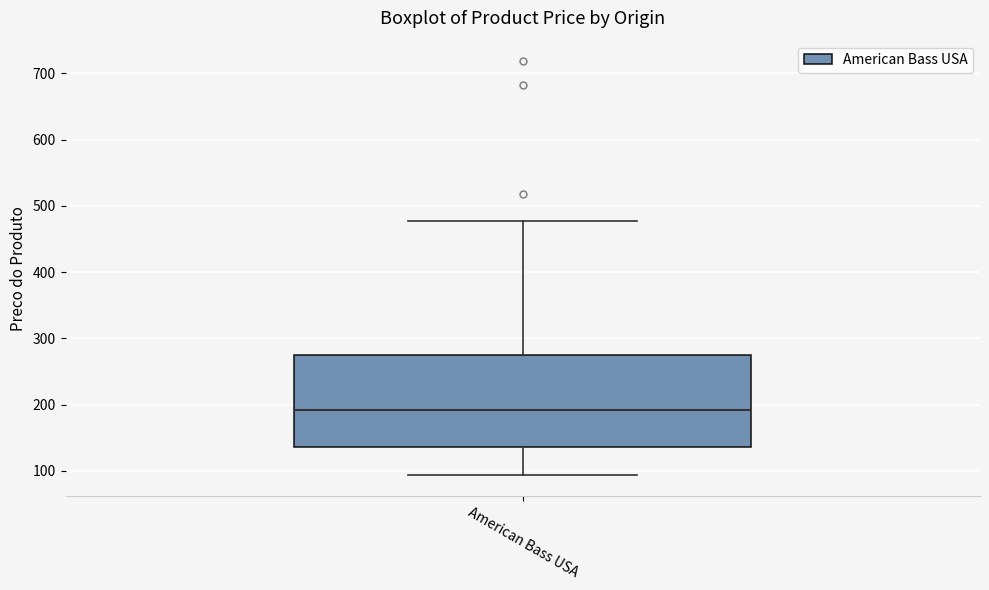

Transcribe this box plot: give where the median line is, the range the box spans, and where the two whiskers end, as read against the y-axis. The values are not printed on the chart, so give them approximately, as read against the axis.

median 190, box 140 to 270, whiskers 90 to 480